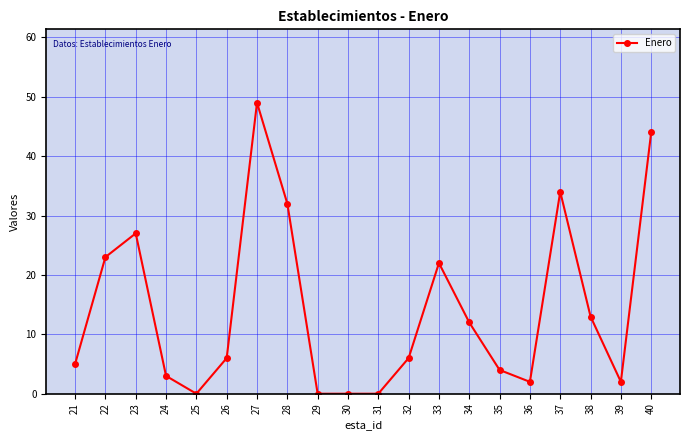

What is the greatest value displayed?

49